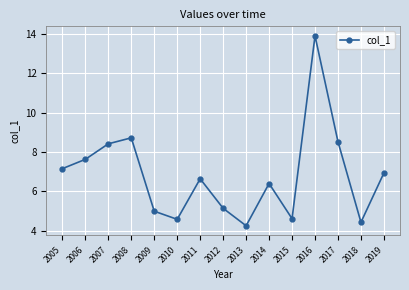

What is the average value?

6.8